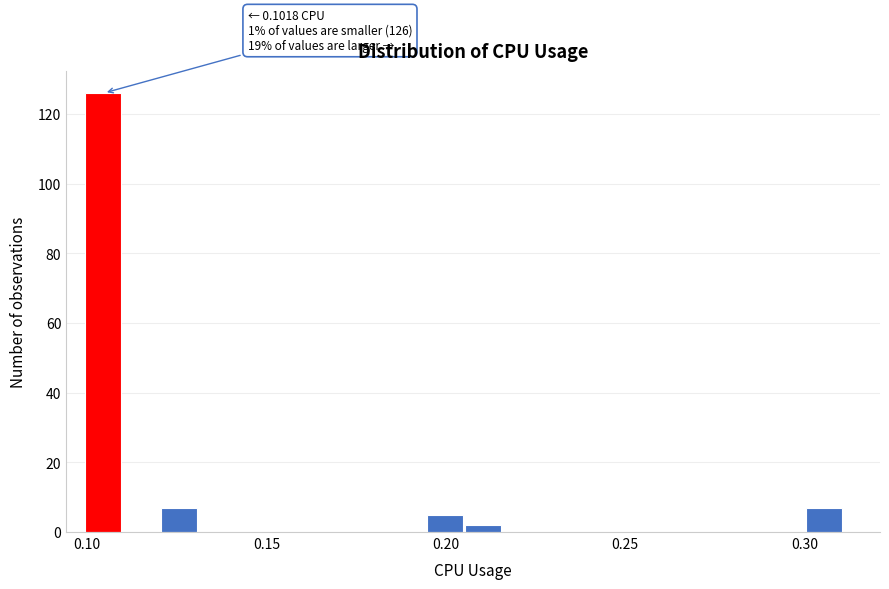

Around what value on the x-axis is the tallest bar? Give the approximate position of its centre, as read against the axis.

0.105